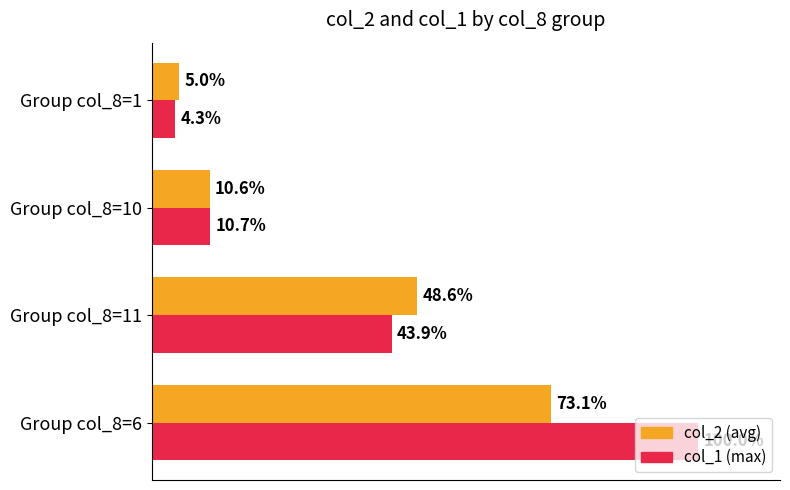

At which category is the sum across all series the highest?

Group col_8=6